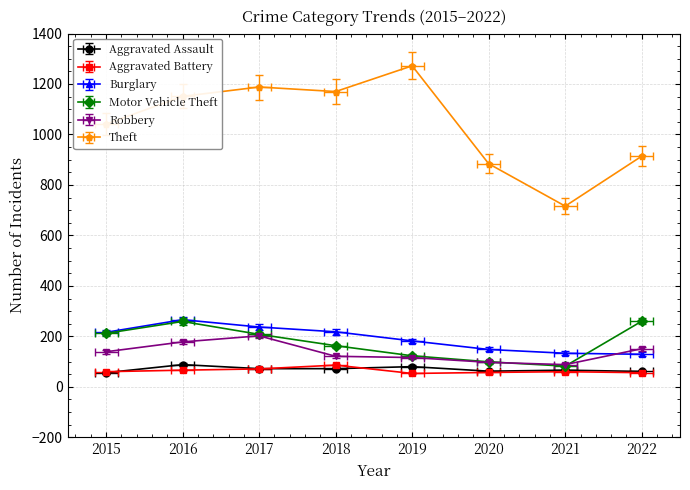

How many values in the Robbery series exceed 139?

3